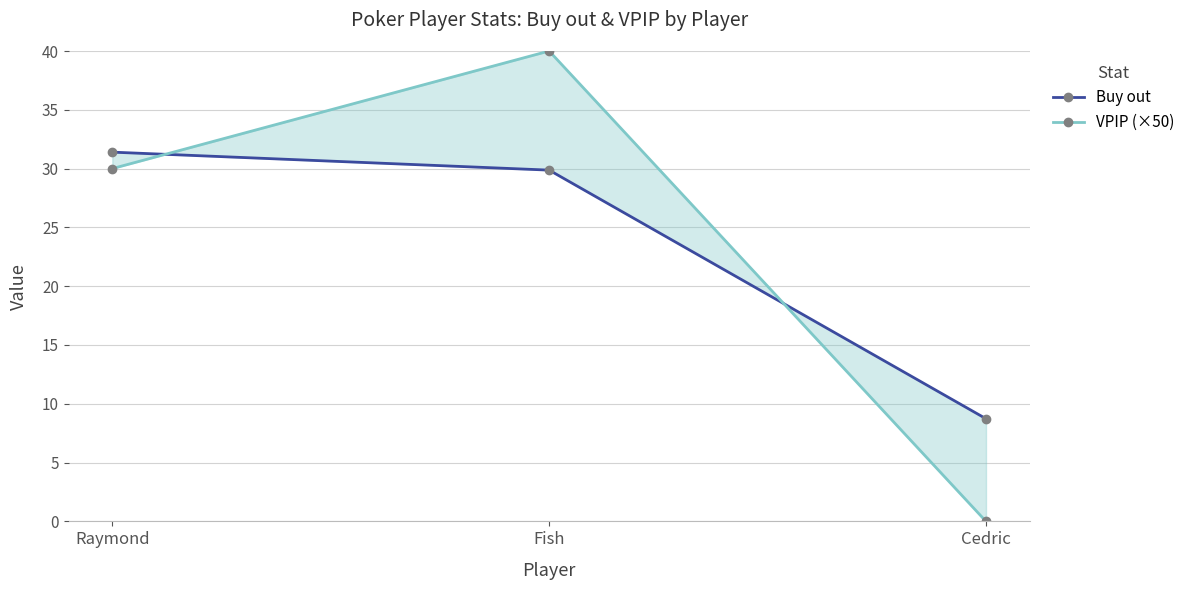

Between Raymond and Cedric, which series saw the biggest shift?

VPIP (×50)